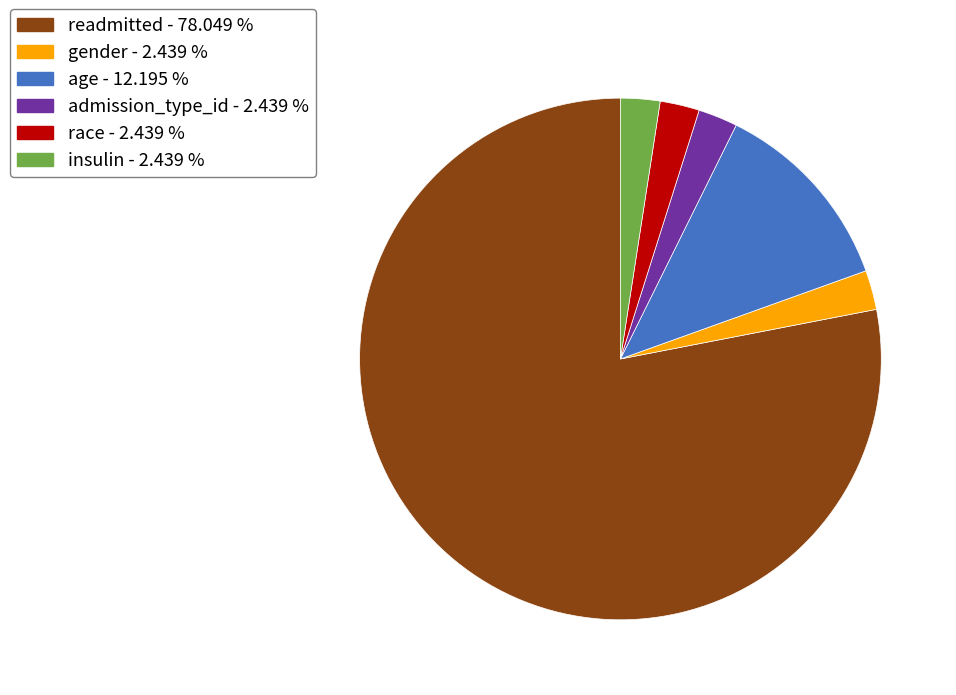

What is the ratio of the value at age - 12.195 % to the value at gender - 2.439 %?

5.0